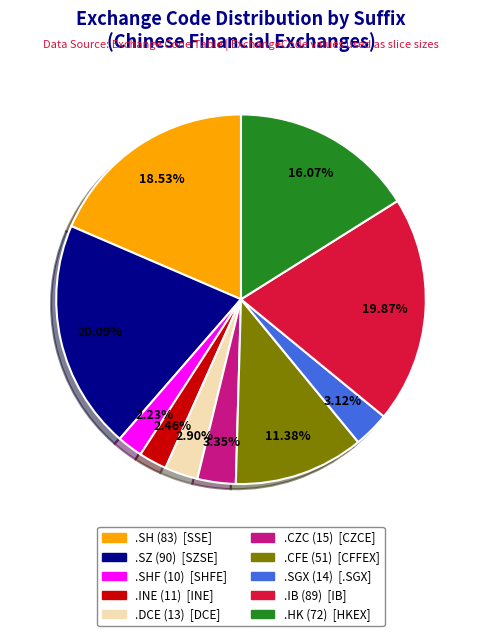

Is there a majority slice in this chart?

No